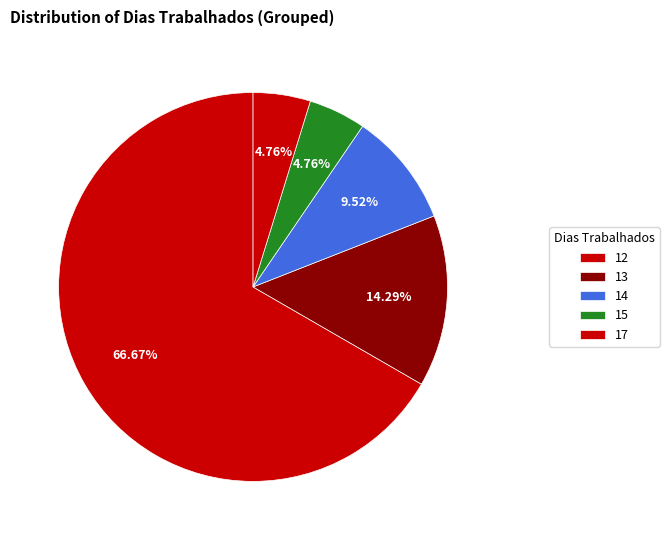

Count the number of slices in the pie.

5